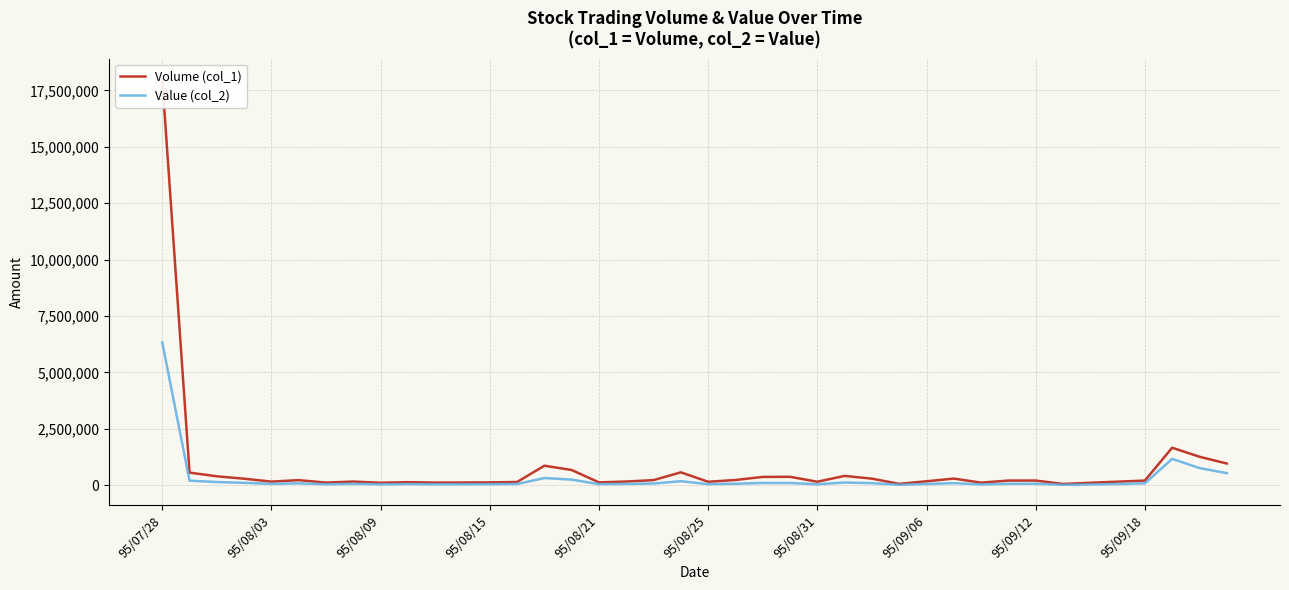

The Value (col_2) series shows 41870 at 95/08/25. True or false?

True